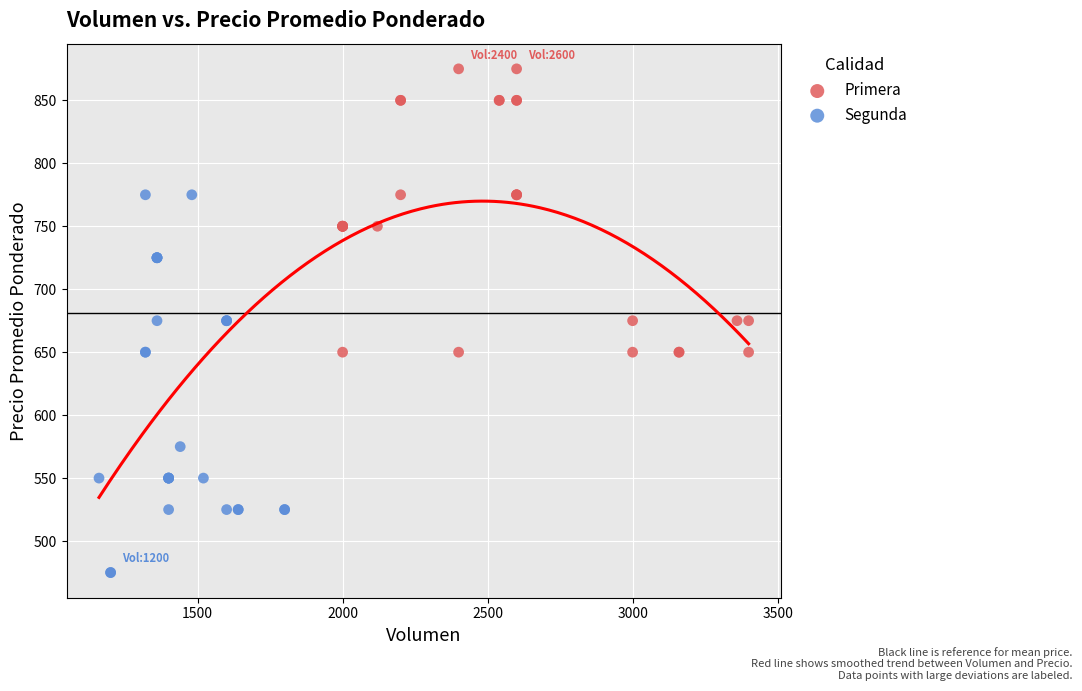

Which series reaches the minimum Y coordinate?

Segunda